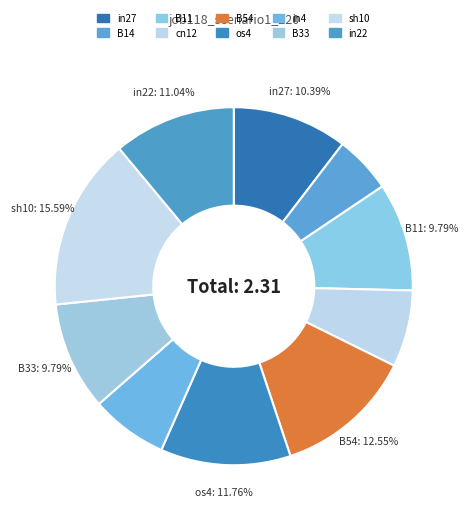

The sh10 slice represents 26% of the pie. True or false?

False